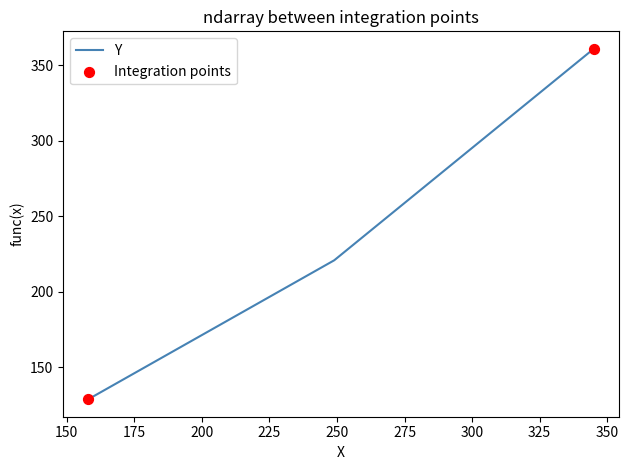

What is the average value?

237